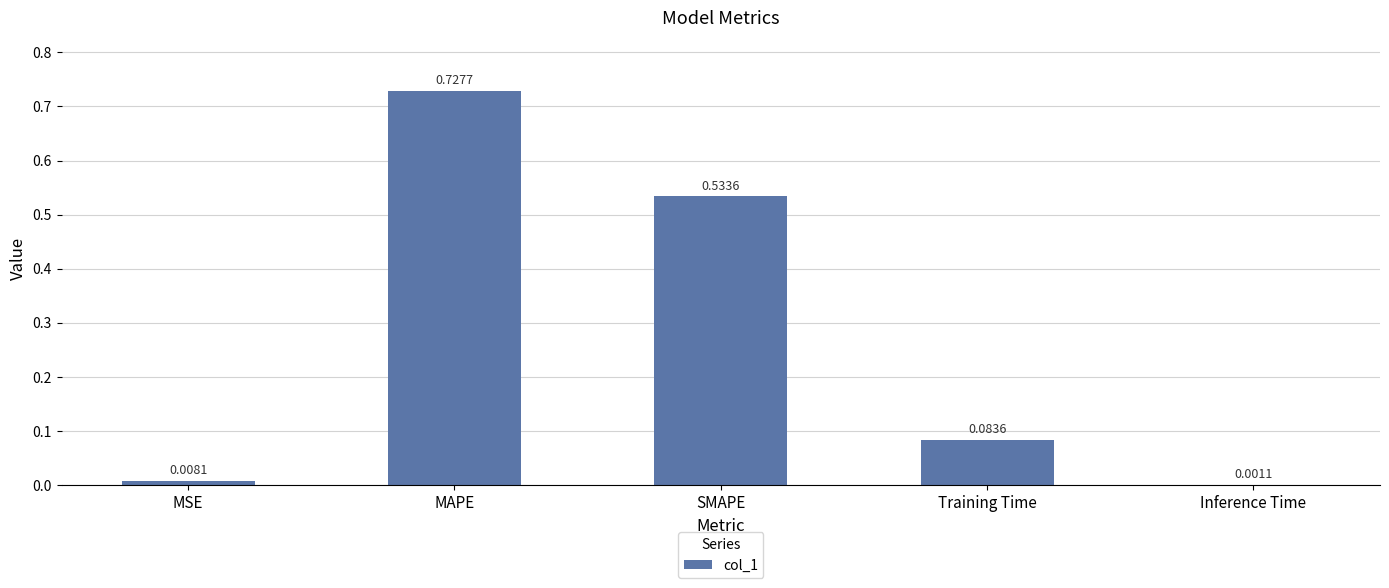

What is the sum of all values?

1.4